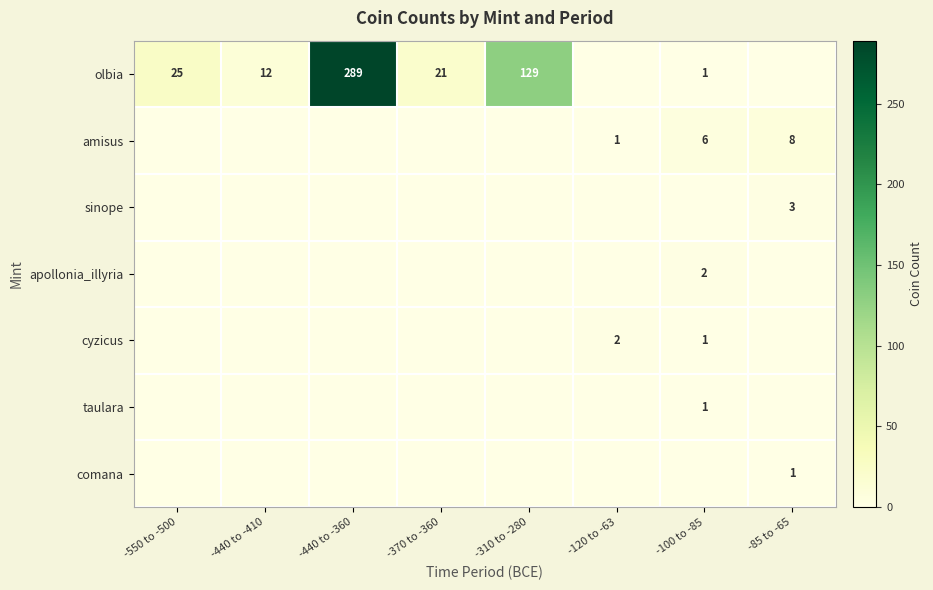

Which has a higher value, -100 to -85 or -370 to -360?

-370 to -360